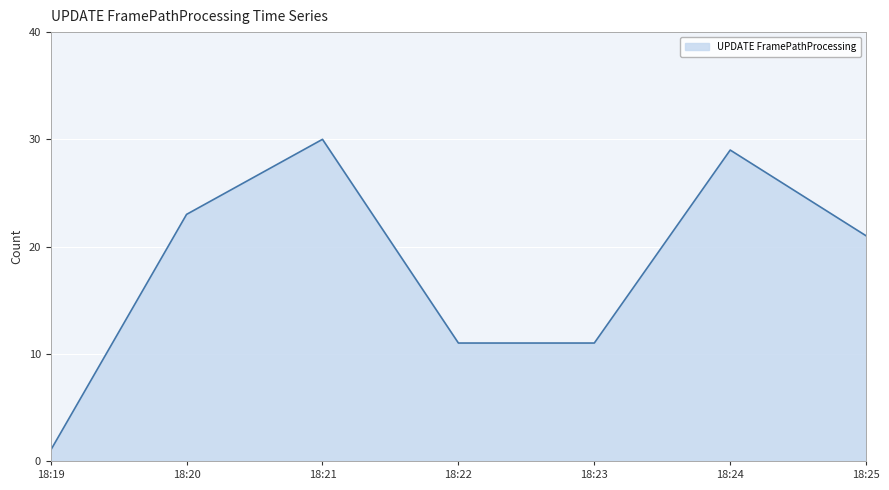

What value does the data have at 18:20, to the nearest 5?

25